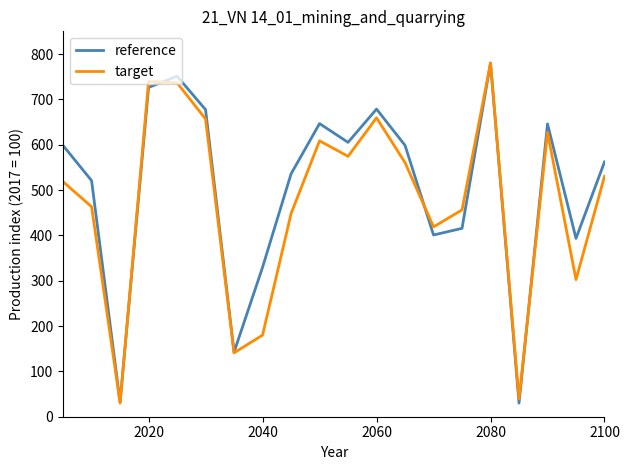

What is the maximum value shown in the chart?

780.0